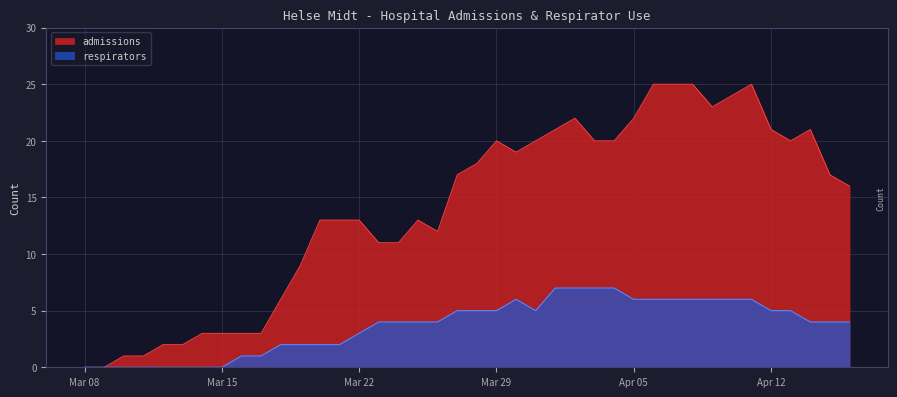

What is the label of the 21st point from the right?

2020-03-27